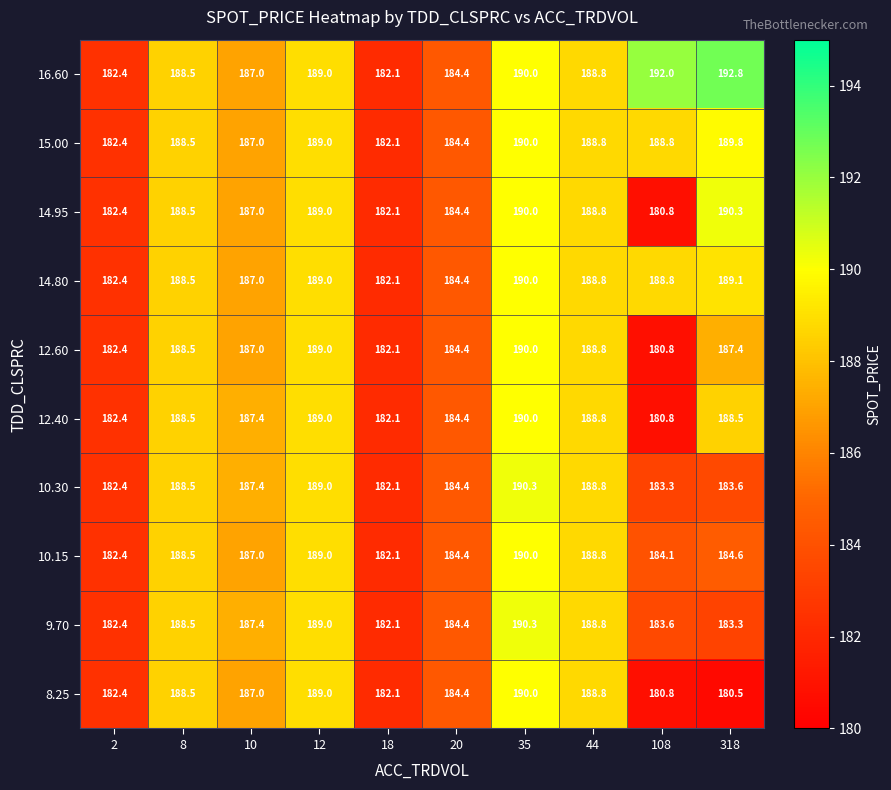

Is it true that 16.60 equals 323.7 at 12?

False